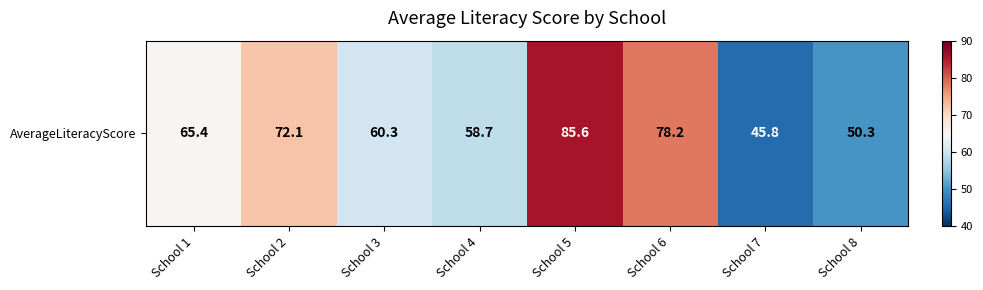

Count the number of data series in this chart.

1